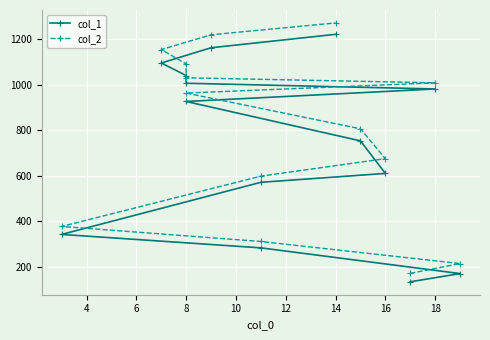

How many categories are shown in the chart?

14